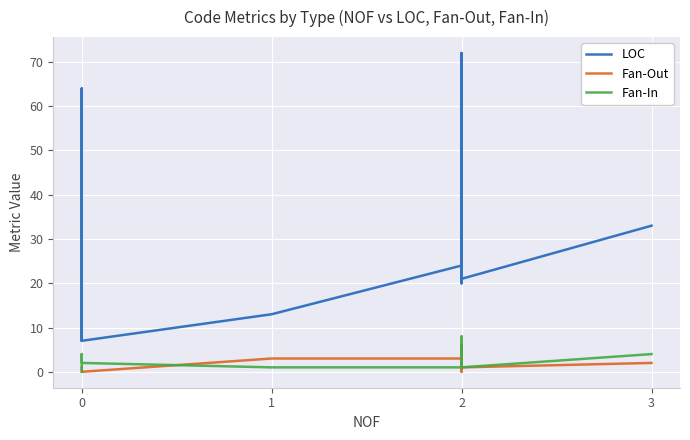

What is the minimum value for LOC?

7